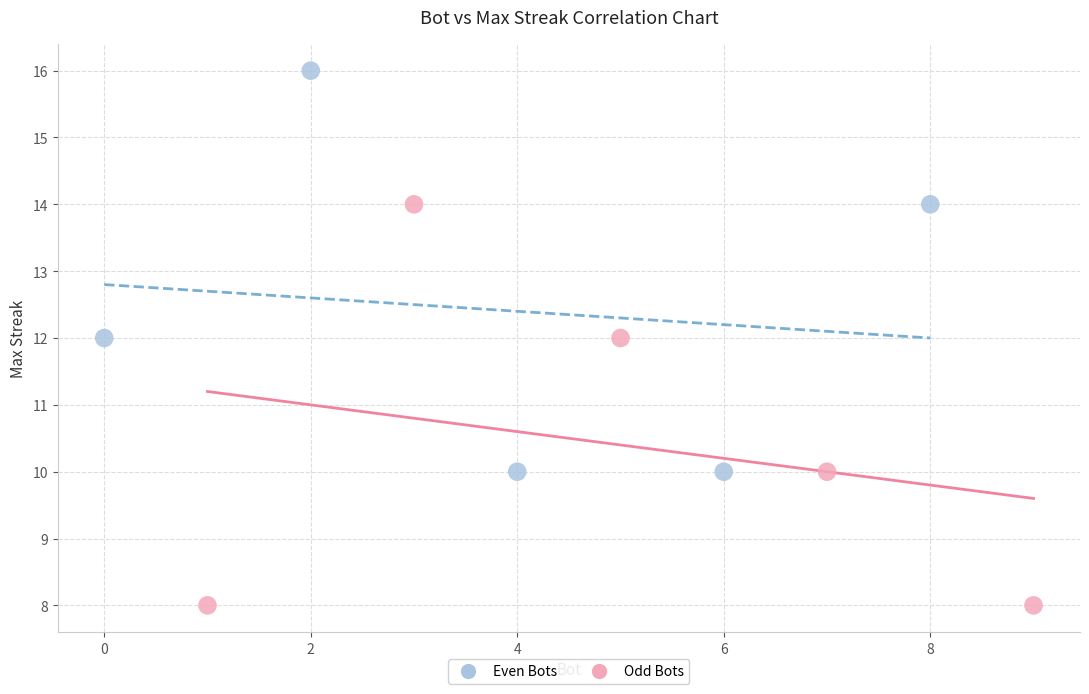

Which series contains the highest Y value?

Even Bots